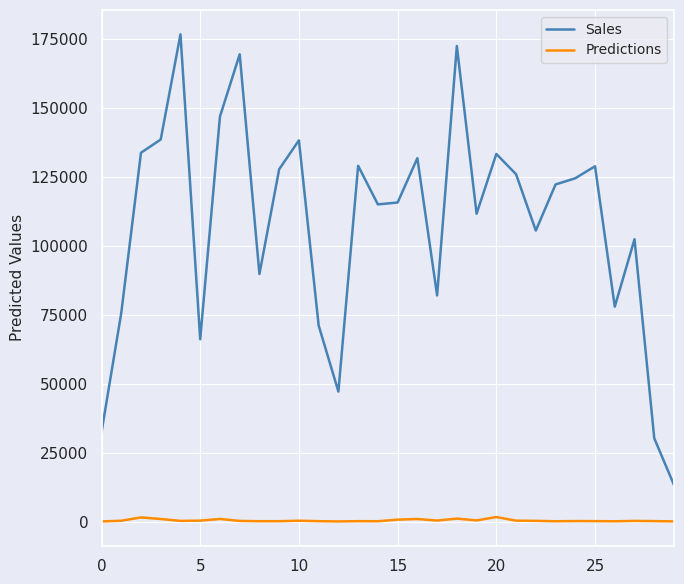

True or false: Predictions and Sales cross at least once.

False